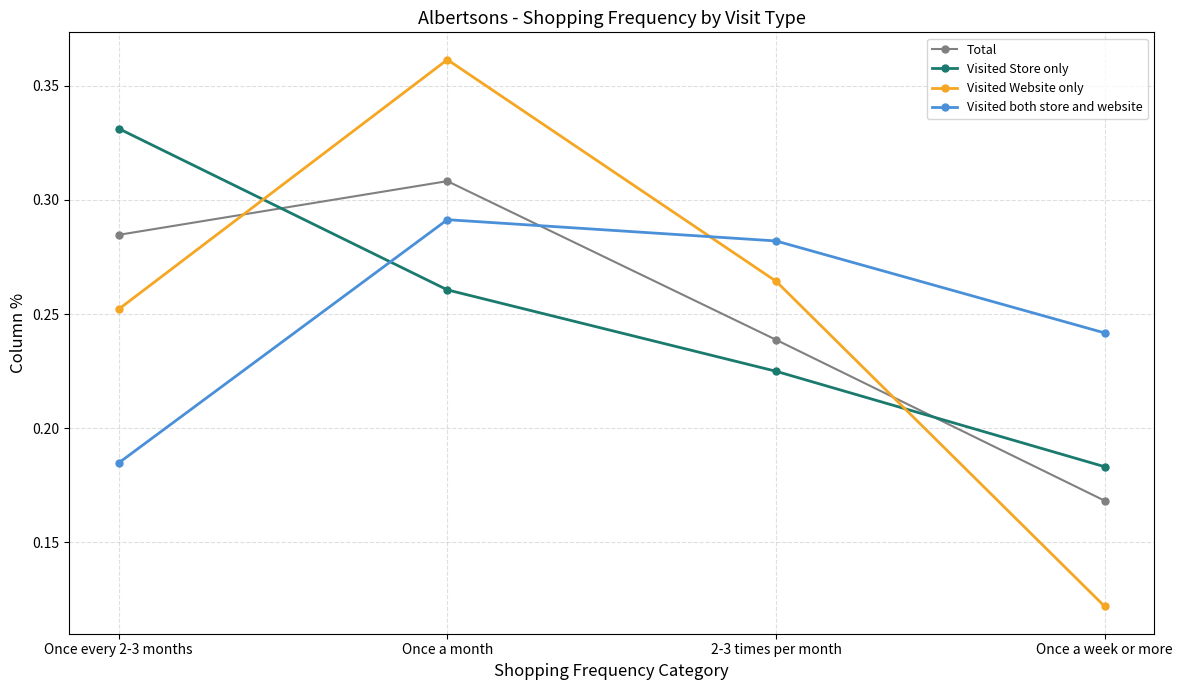

Which category has the lowest value across all series?

Once a week or more